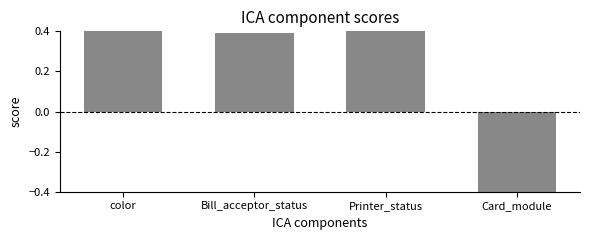

Reading left to right, transcribe all the data shown in this chart.

0.8	0.4	0.6	-1.7